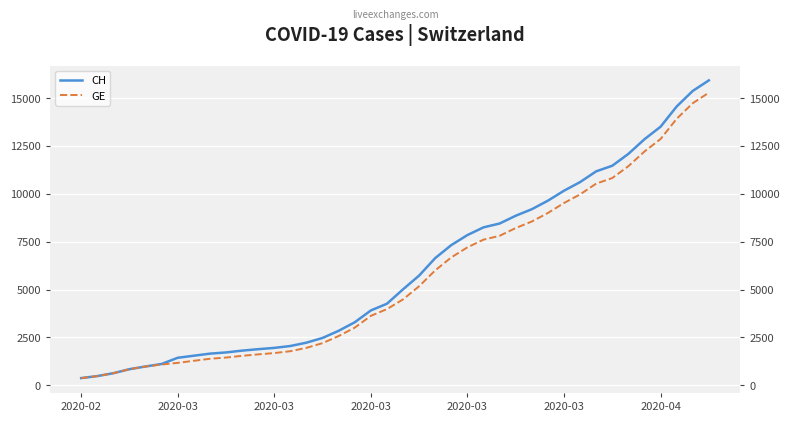

At which label does CH reach its minimum?

2020-02